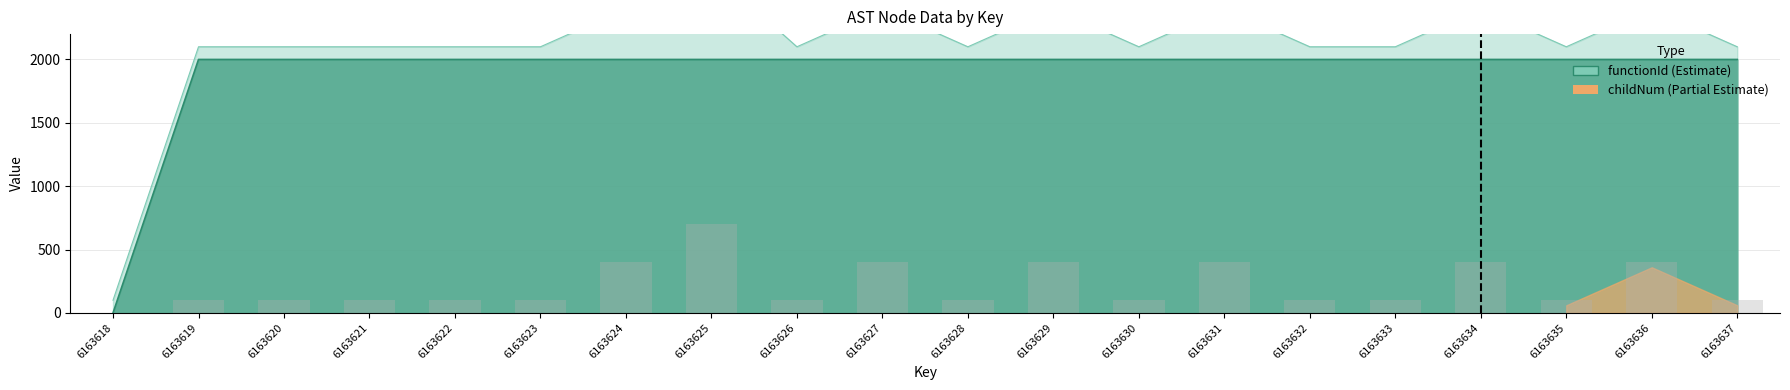

Reading right to left, extract all data points from this chart.

functionId: 6163637=2000	6163636=2000	6163635=2000	6163634=2000	6163633=2000	6163632=2000	6163631=2000	6163630=2000	6163629=2000	6163628=2000	6163627=2000	6163626=2000	6163625=2000	6163624=2000	6163623=2000	6163622=2000	6163621=2000	6163620=2000	6163619=2000	6163618=0
childNum: 6163637=100	6163636=400	6163635=100	6163634=400	6163633=100	6163632=100	6163631=400	6163630=100	6163629=400	6163628=100	6163627=400	6163626=100	6163625=700	6163624=400	6163623=100	6163622=100	6163621=100	6163620=100	6163619=100	6163618=0